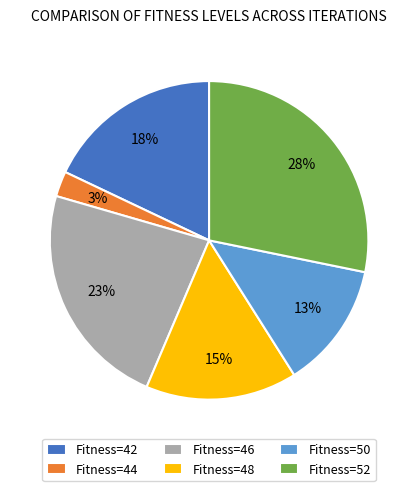

How many slices are in this pie chart?

6